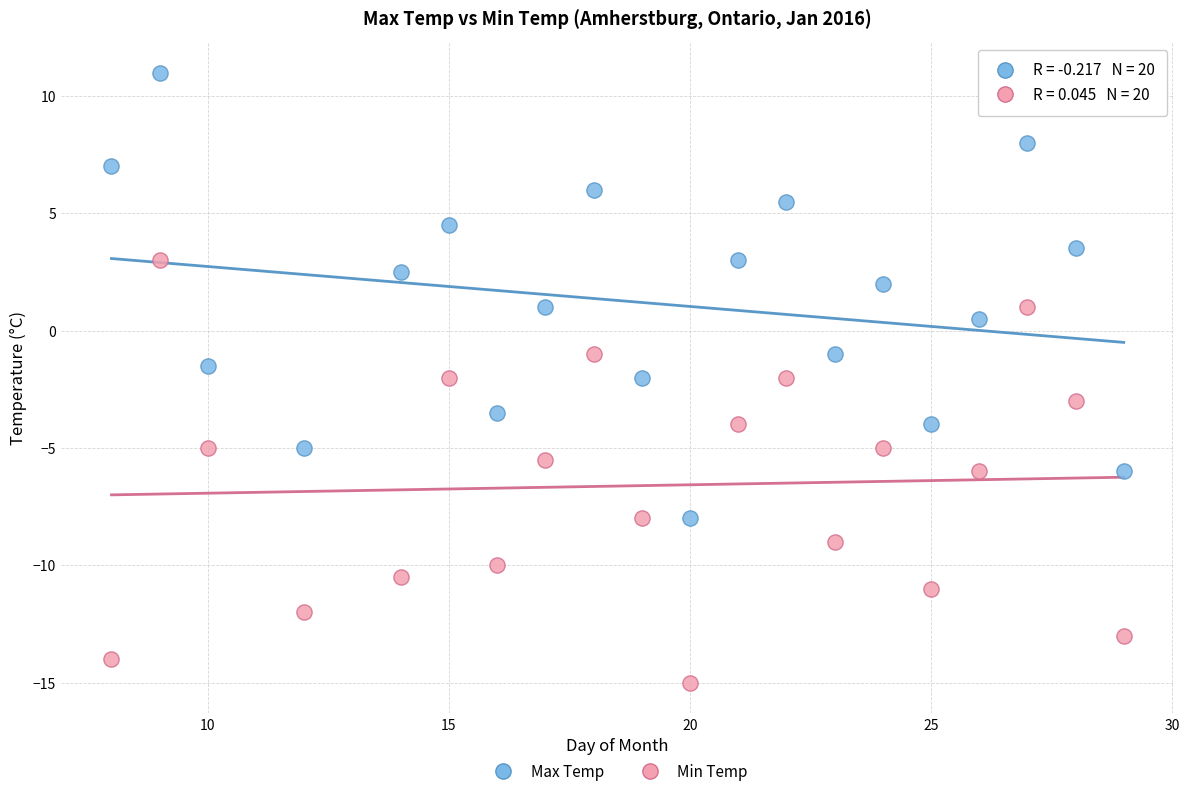

What are all the series names shown in the legend?

Max Temp, Min Temp